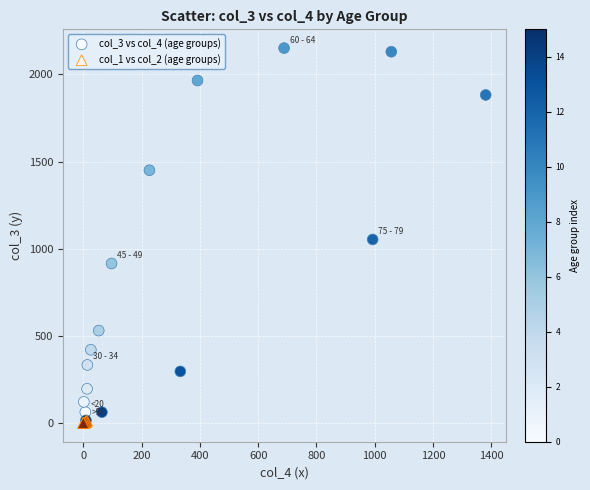

Which series has the largest Y range (max minus min)?

col_3 vs col_4 (age groups)